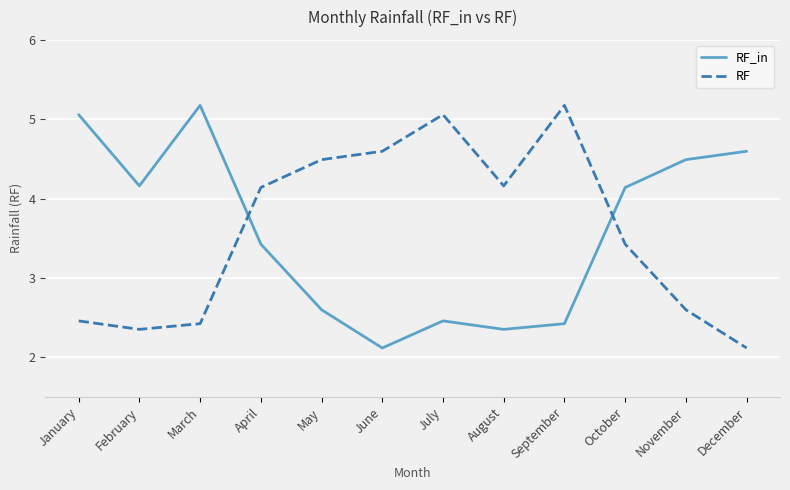

Does the chart have visible grid lines?

Yes